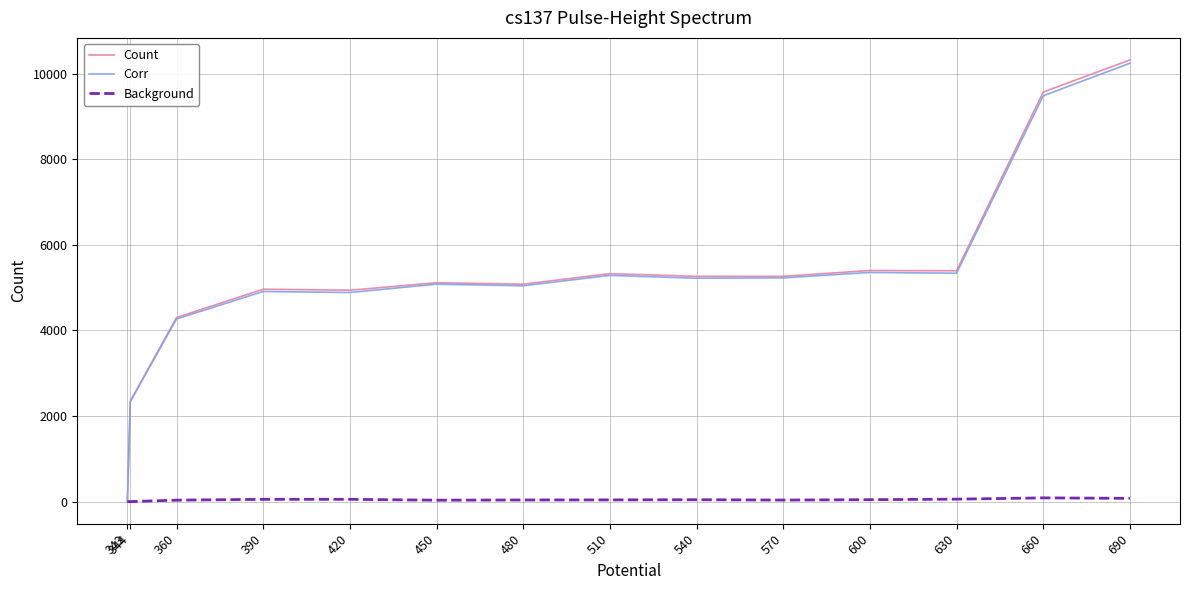

Which series has the largest range (max minus min)?

Count